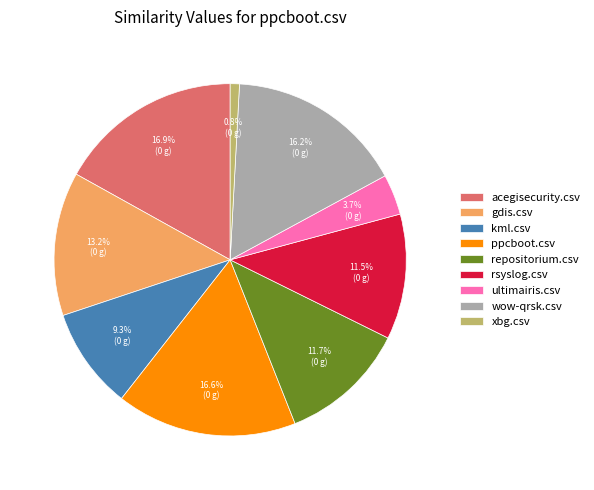

Which slice is the smallest?

xbg.csv